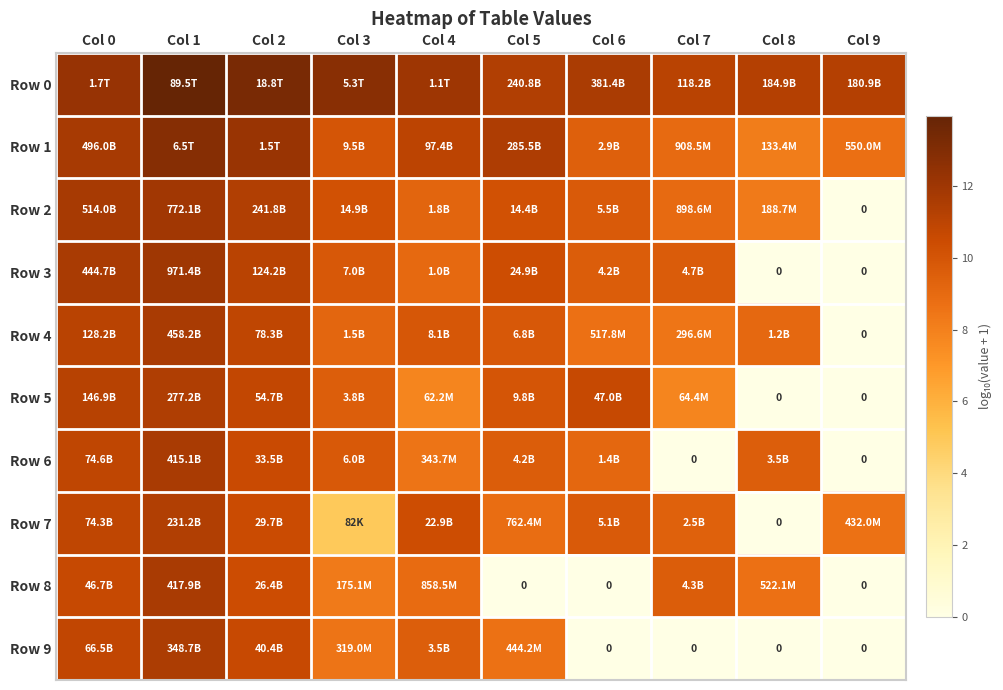

How many data points in Row 1 are above 10?

5